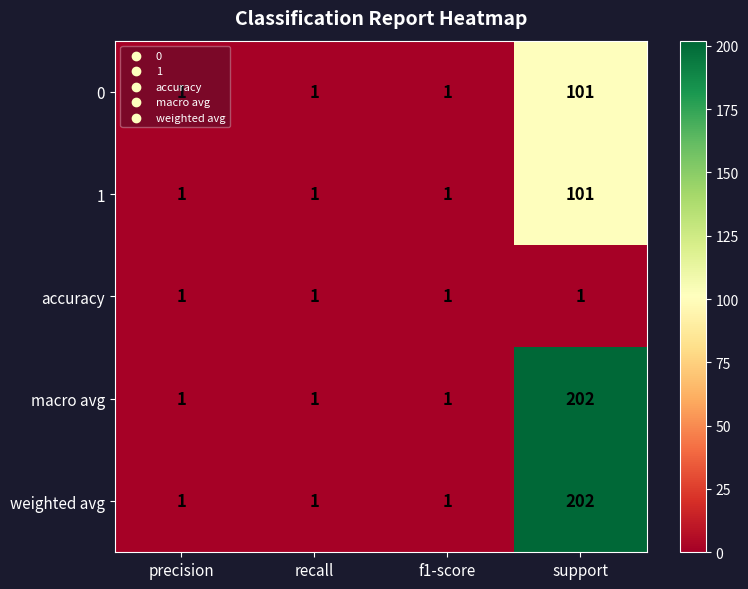

At which category does the chart reach its peak across all series?

support